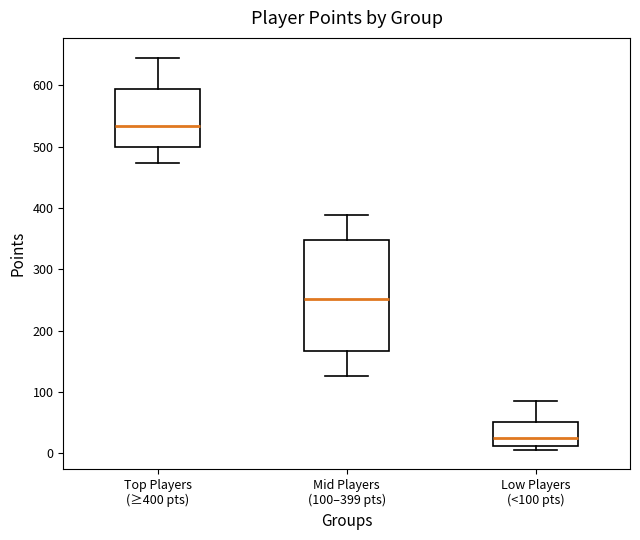

Reading left to right, transcribe this box plot: for each box, give where its median line is, the range the box spans, and where its two whiskers end, as read against the y-axis. The values are not printed on the chart, so give them approximately, as read against the axis.

Top Players (≥400 pts): median 530, box 500 to 590, whiskers 470 to 650
Mid Players (100–399 pts): median 250, box 170 to 350, whiskers 130 to 390
Low Players (<100 pts): median 30, box 10 to 50, whiskers 10 (just below the box's lower edge) to 90